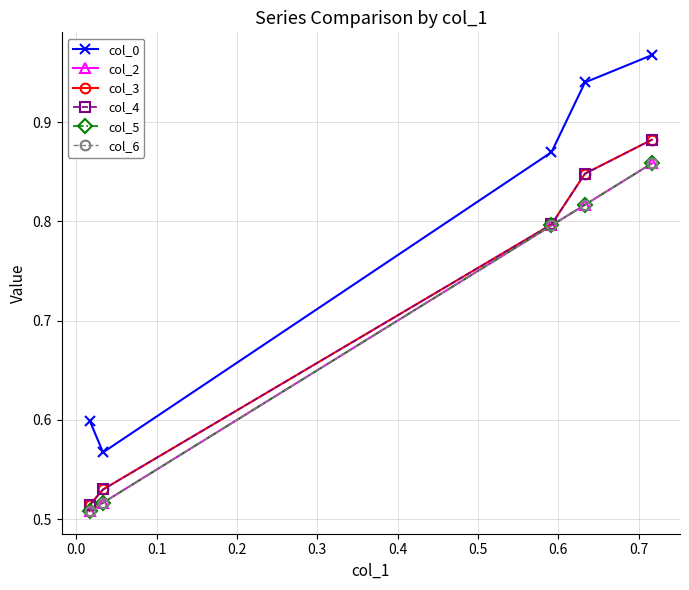

Count the number of categories in the chart.

5